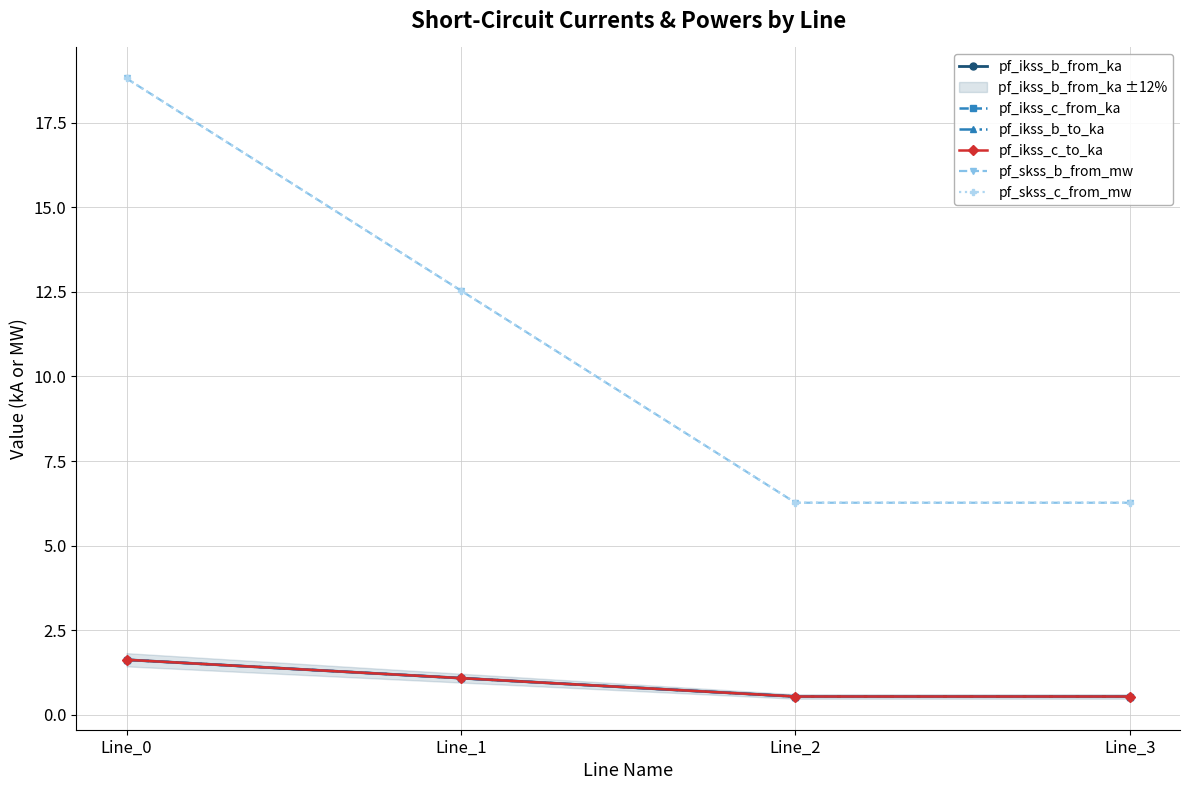

At how many categories does at least one series exceed 7?

2